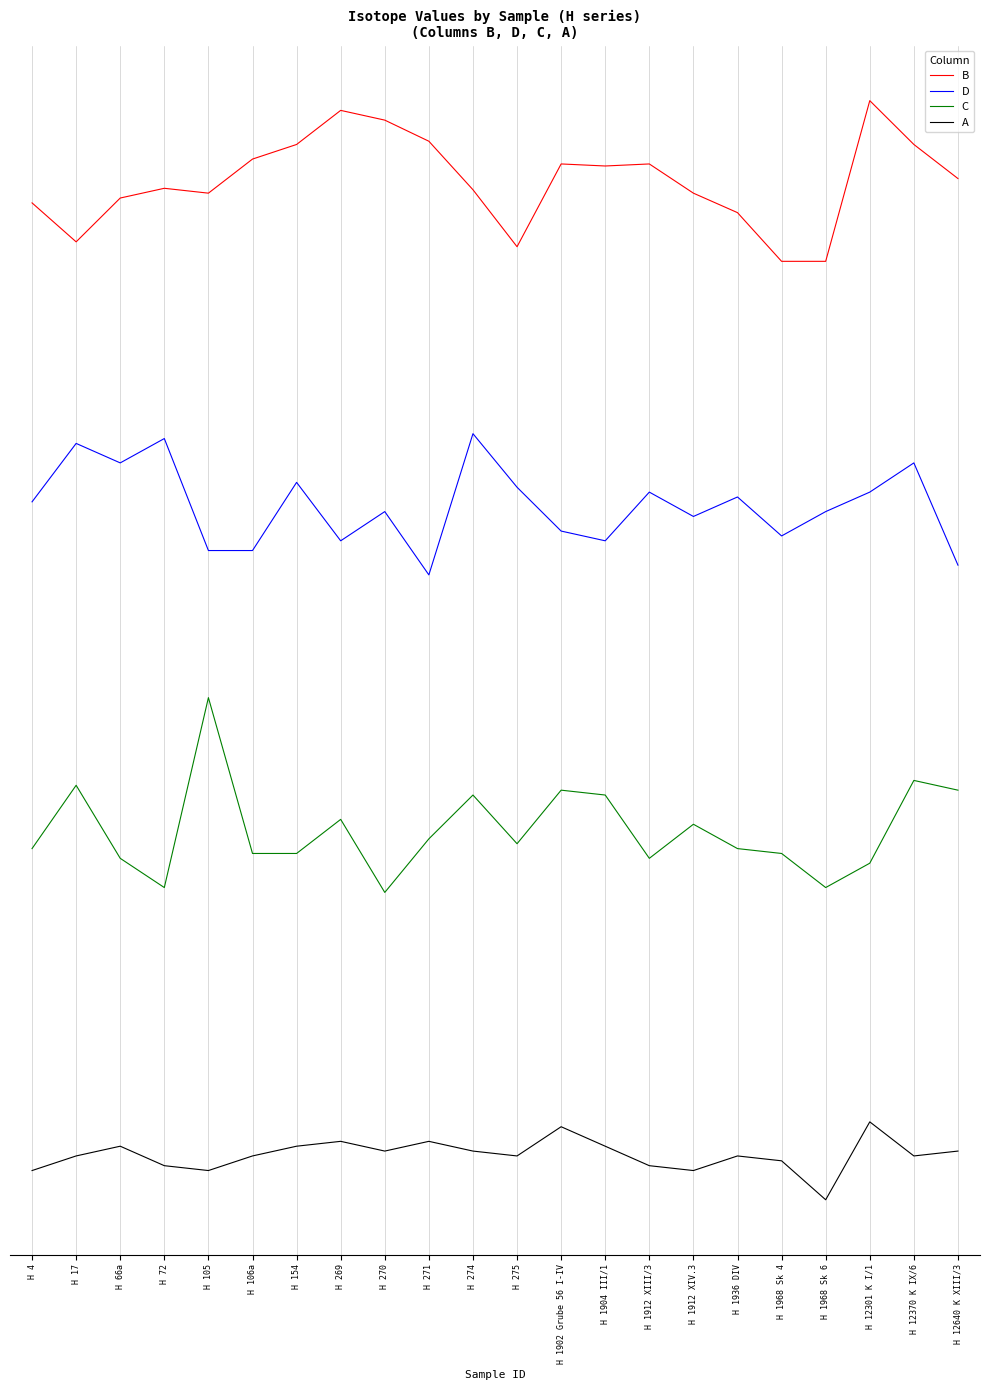

At how many categories does at least one series exceed 25?

22